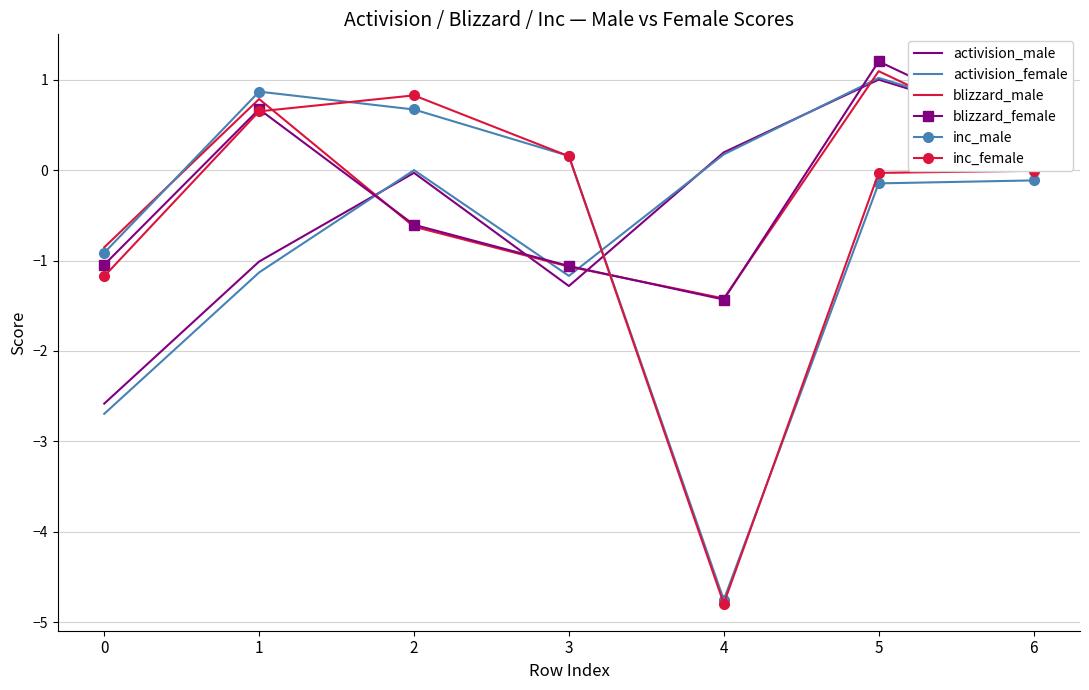

What is the sum of all blizzard_female values?

-1.9